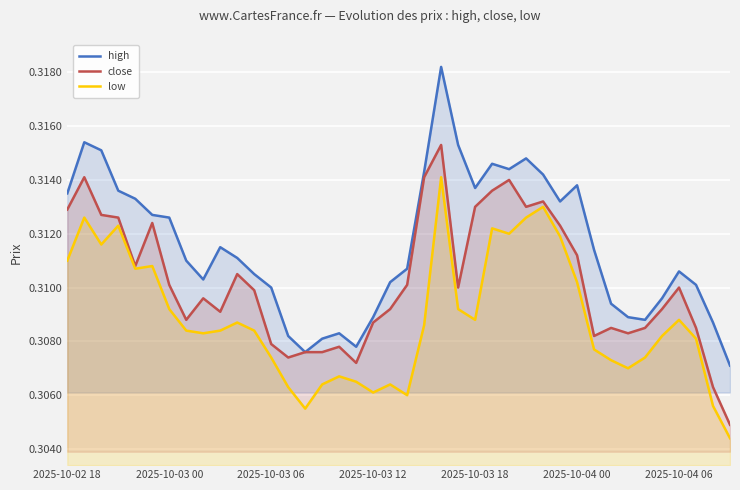

Reading left to right, extract all data points from this chart.

high: 0.3	0.3	0.3	0.3	0.3	0.3	0.3	0.3	0.3	0.3	0.3	0.3	0.3	0.3	0.3	0.3	0.3	0.3	0.3	0.3	0.3	0.3	0.3	0.3	0.3	0.3	0.3	0.3	0.3	0.3	0.3	0.3	0.3	0.3	0.3	0.3	0.3	0.3	0.3	0.3
close: 0.3	0.3	0.3	0.3	0.3	0.3	0.3	0.3	0.3	0.3	0.3	0.3	0.3	0.3	0.3	0.3	0.3	0.3	0.3	0.3	0.3	0.3	0.3	0.3	0.3	0.3	0.3	0.3	0.3	0.3	0.3	0.3	0.3	0.3	0.3	0.3	0.3	0.3	0.3	0.3
low: 0.3	0.3	0.3	0.3	0.3	0.3	0.3	0.3	0.3	0.3	0.3	0.3	0.3	0.3	0.3	0.3	0.3	0.3	0.3	0.3	0.3	0.3	0.3	0.3	0.3	0.3	0.3	0.3	0.3	0.3	0.3	0.3	0.3	0.3	0.3	0.3	0.3	0.3	0.3	0.3